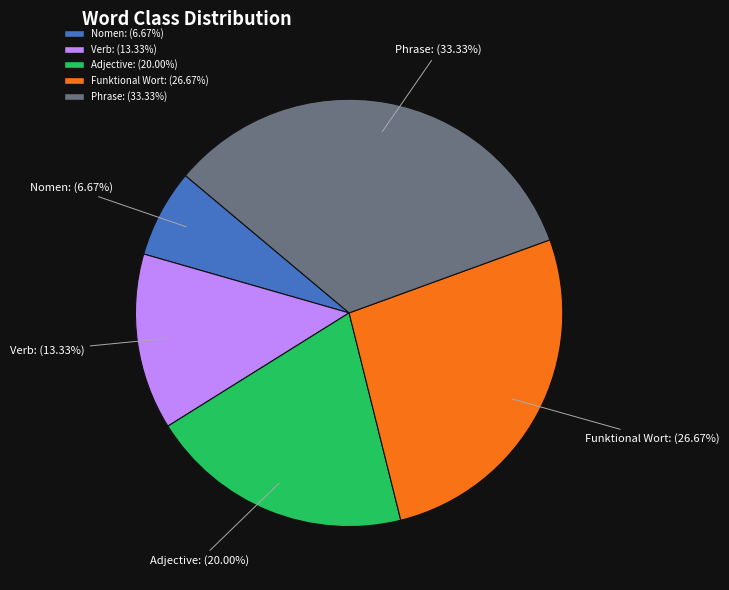

Count the number of slices in the pie.

5